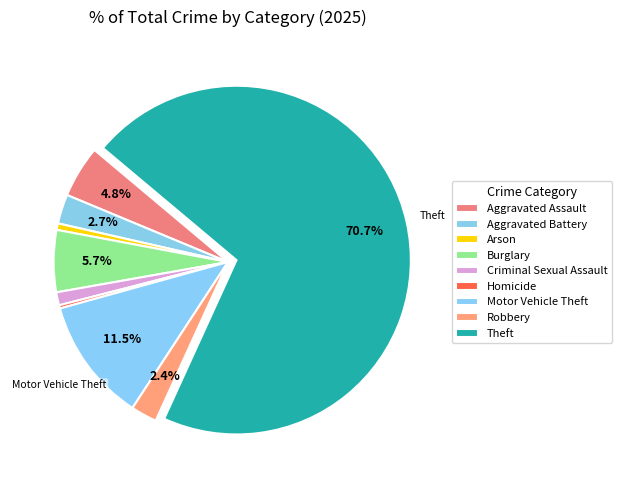

Which slice is the largest?

Theft